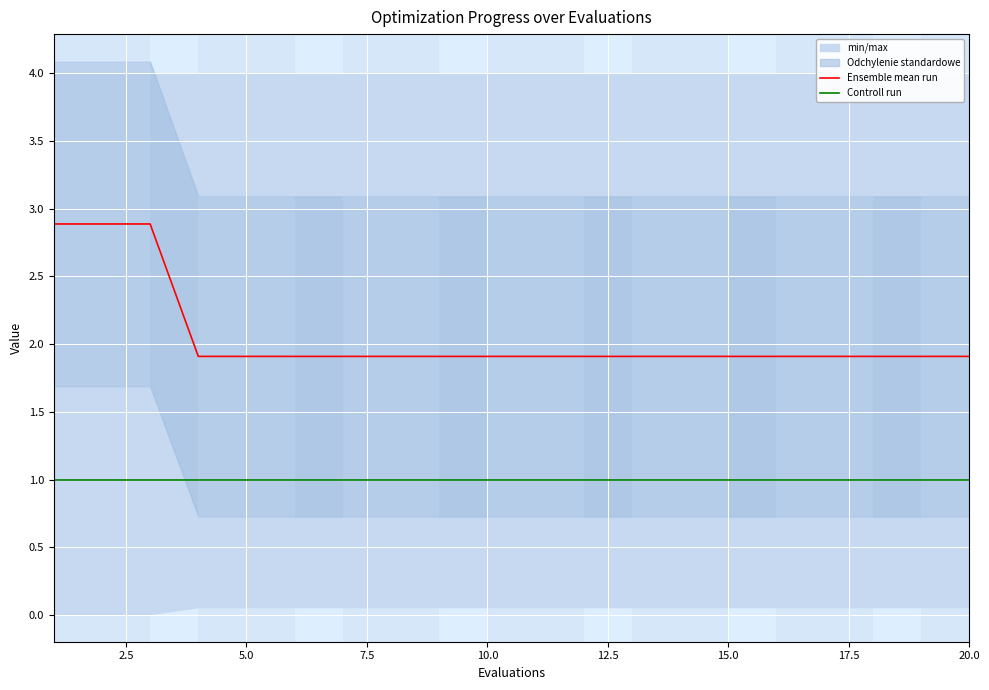

What is the difference between the maximum and second lowest values in the Ensemble mean run series?

1.0